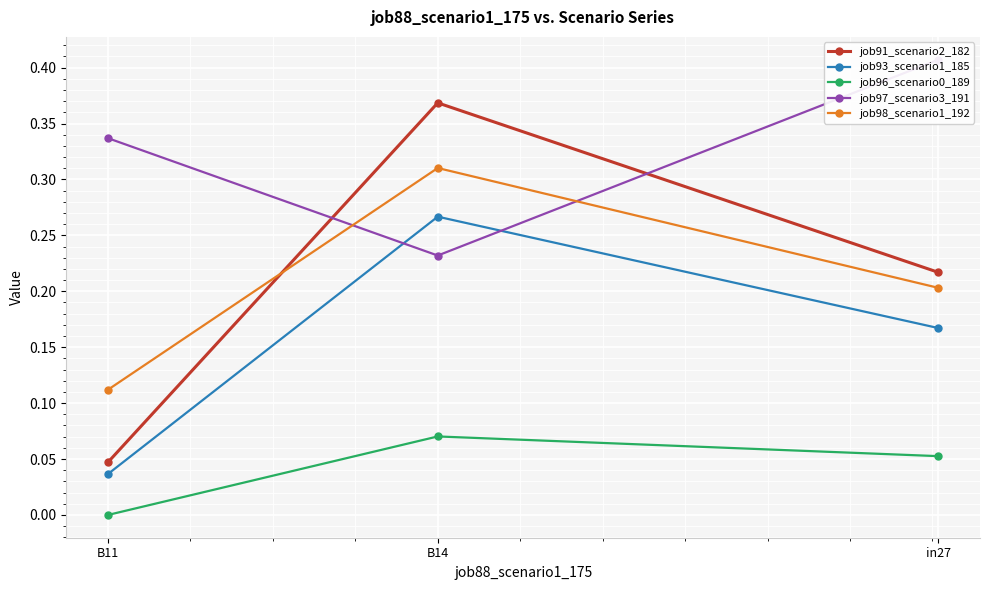

Which series has the largest range (max minus min)?

job91_scenario2_182